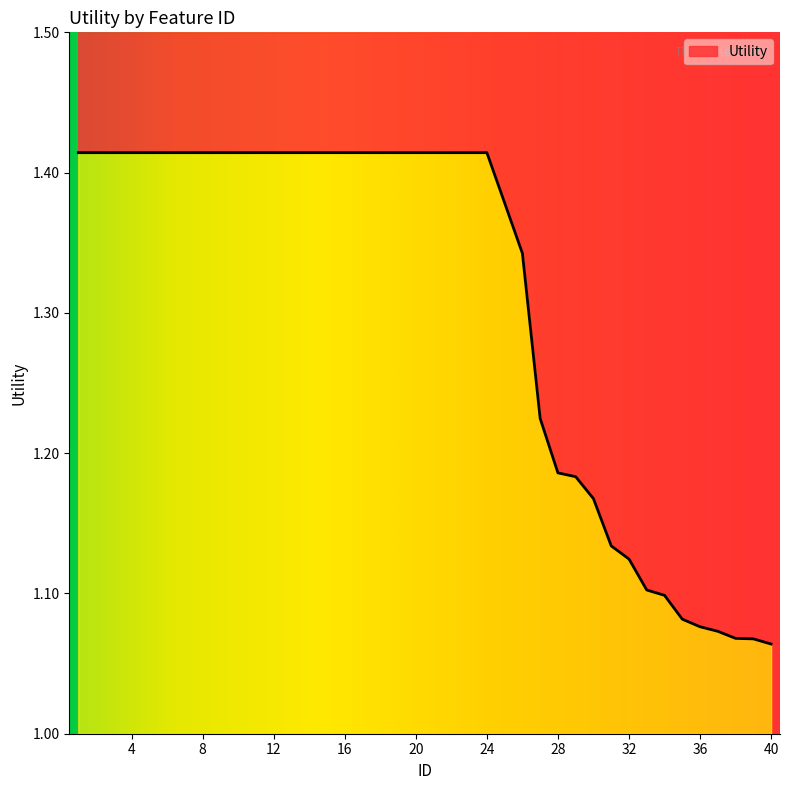

Rank the categories by value from lowest to highest.

40, 39, 38, 37, 36, 35, 34, 33, 32, 31, 30, 29, 28, 27, 26, 25, 1, 2, 3, 4, 5, 6, 7, 8, 9, 10, 11, 12, 13, 14, 15, 16, 17, 18, 19, 20, 21, 22, 23, 24